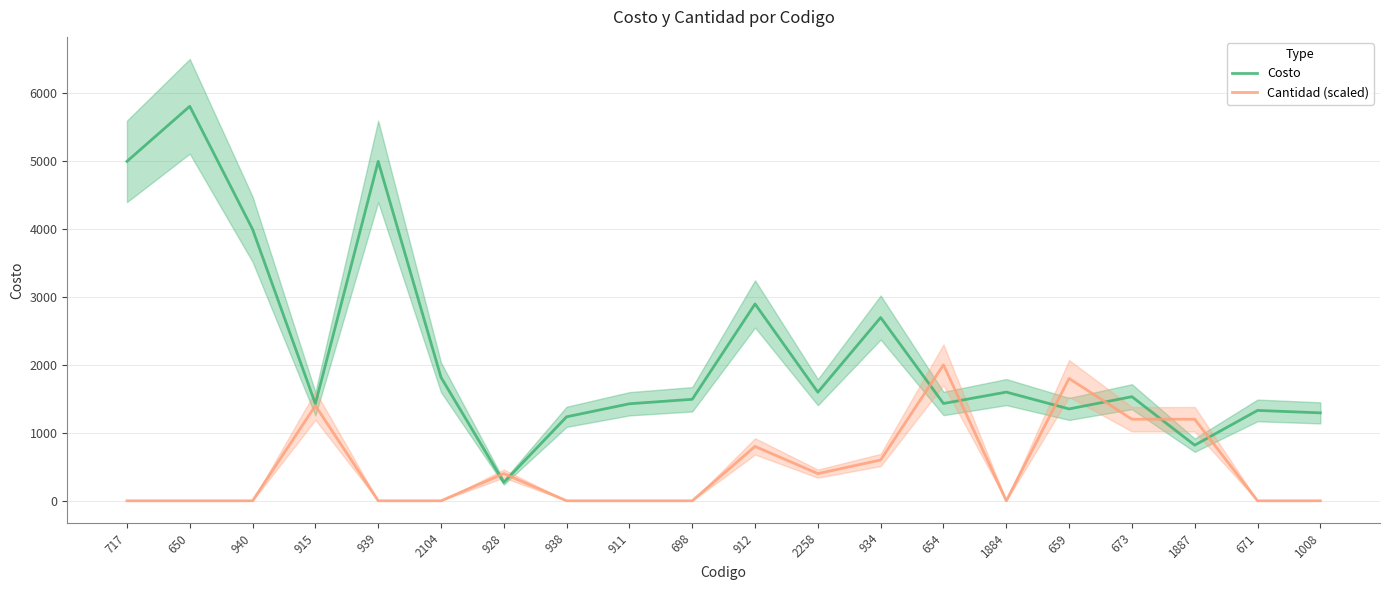

Rank the series by their average value, from highest to lowest.

Costo, Cantidad (scaled)